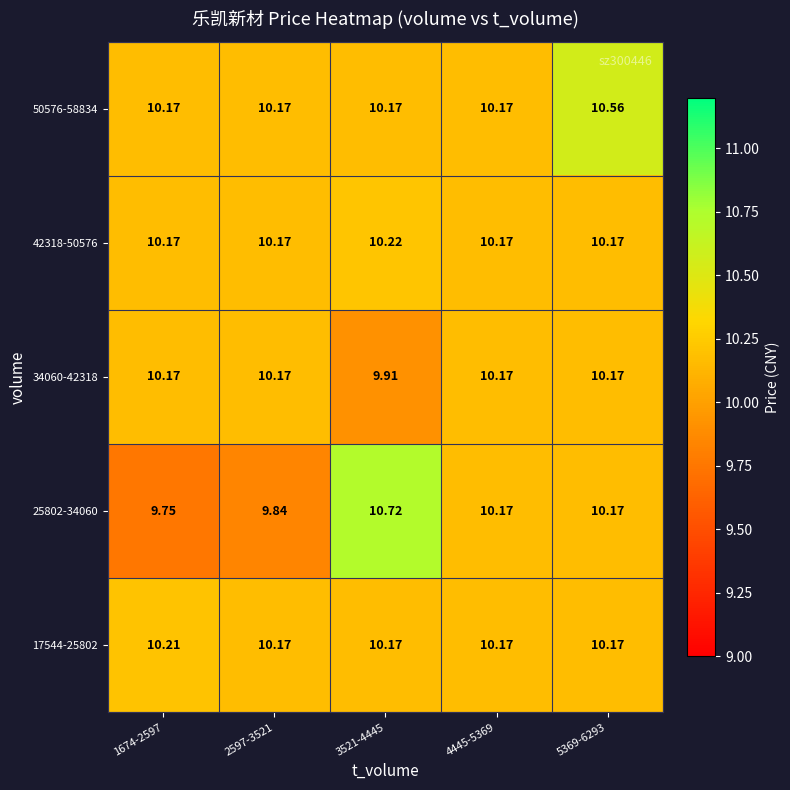

Which series has the widest spread of values?

25802-34060